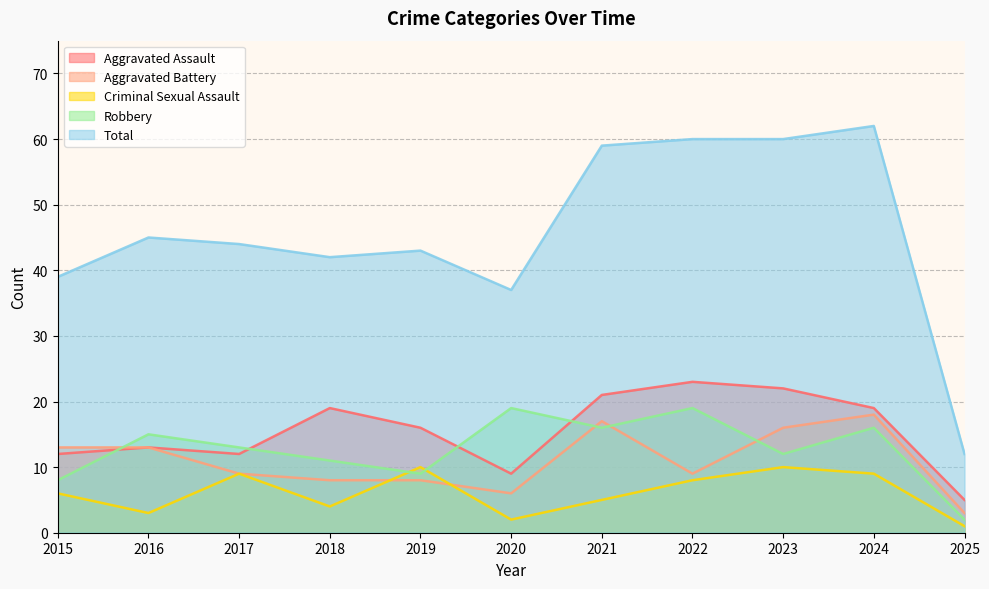

Which series ends up on top after the final intersection of Robbery and Criminal Sexual Assault?

Robbery